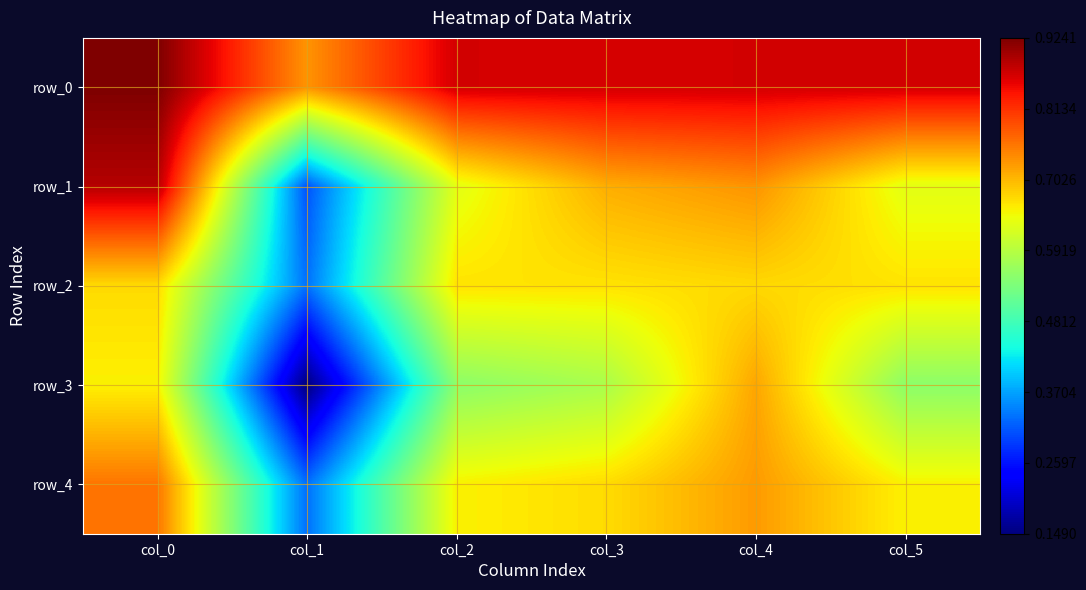

How many row_3 values are between 0 and 1?

6